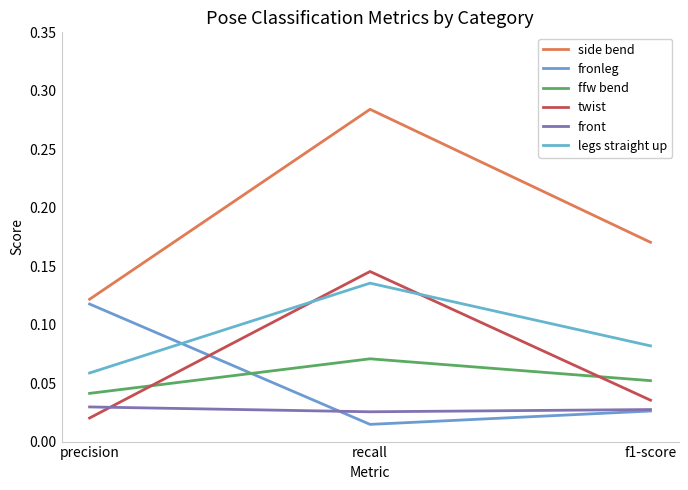

Reading left to right, extract all data points from this chart.

side bend: precision=0.1	recall=0.3	f1-score=0.2
fronleg: precision=0.1	recall=0.0	f1-score=0.0
ffw bend: precision=0.0	recall=0.1	f1-score=0.1
twist: precision=0.0	recall=0.1	f1-score=0.0
front: precision=0.0	recall=0.0	f1-score=0.0
legs straight up: precision=0.1	recall=0.1	f1-score=0.1